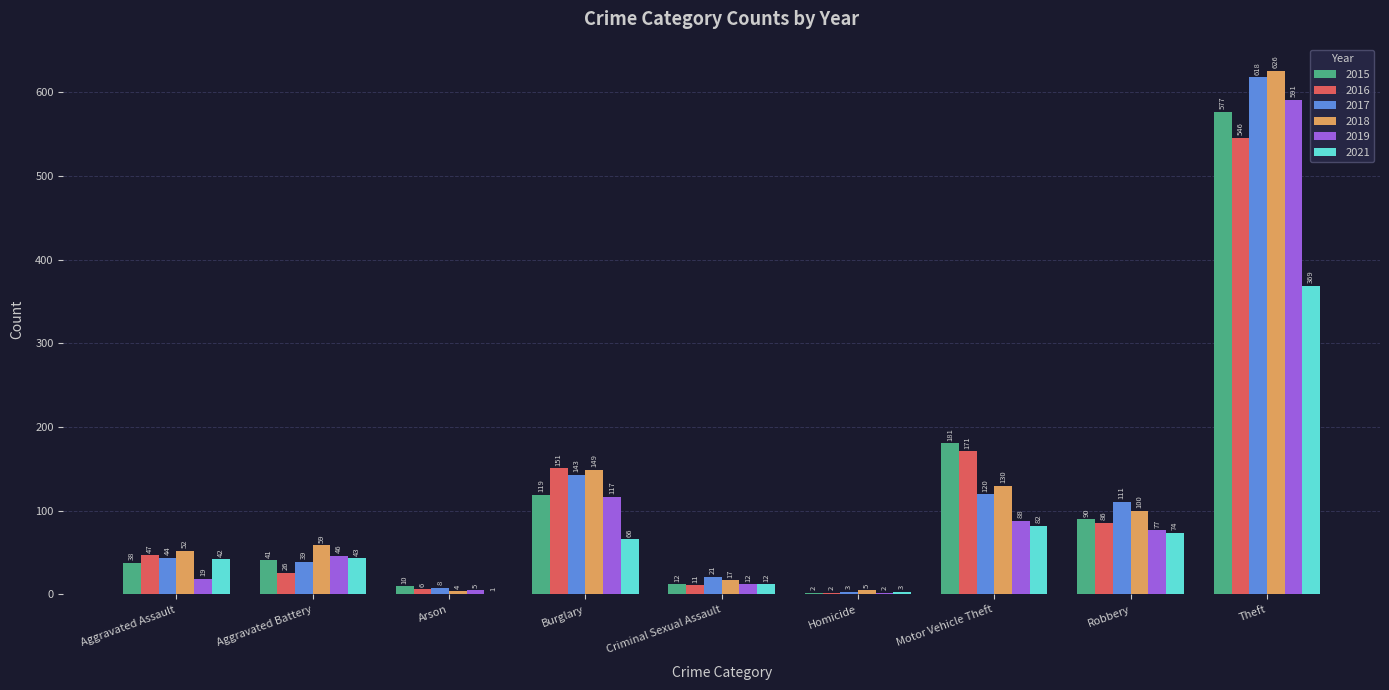

True or false: 2017 has a value of 39 at Aggravated Battery.

True